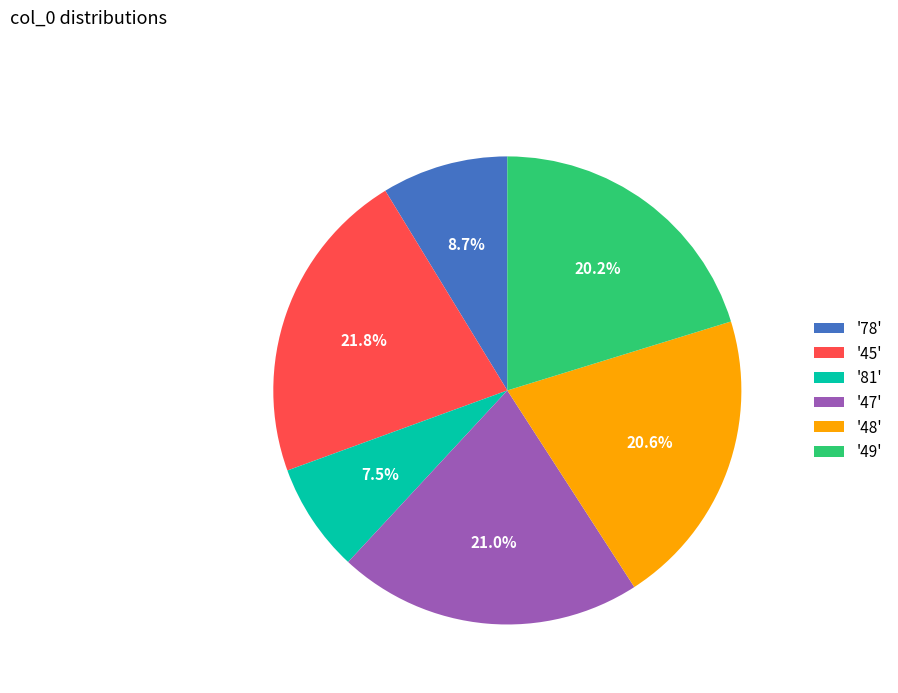

What is the smallest slice in the pie chart?

'81'